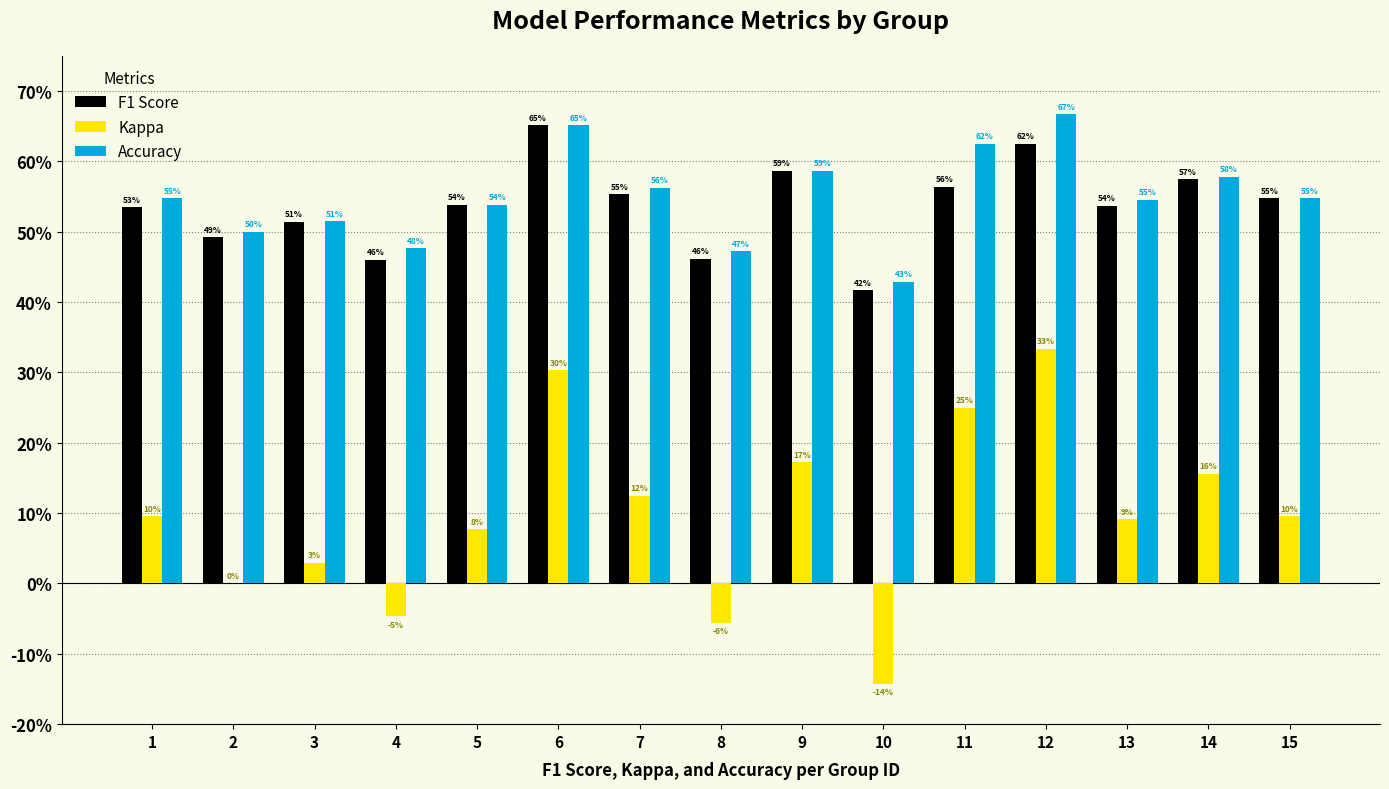

At how many categories does at least one series exceed 0?

15